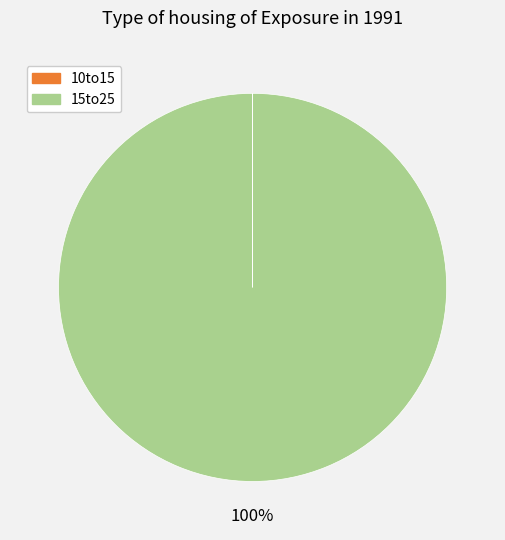

Does any single category account for the majority?

Yes